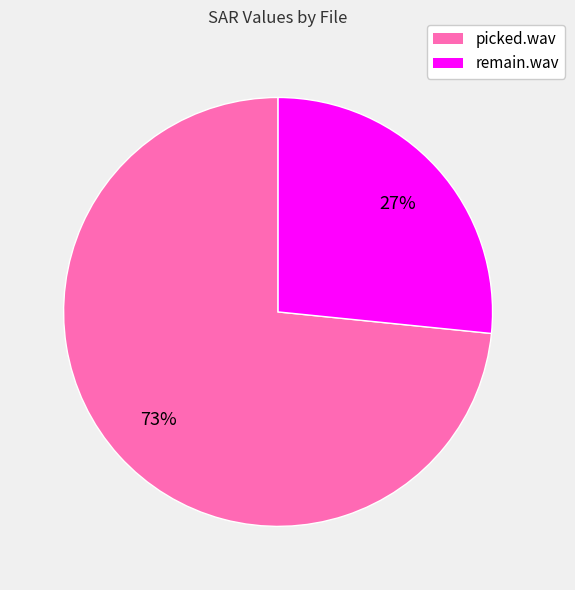

What is the smallest slice in the pie chart?

remain.wav